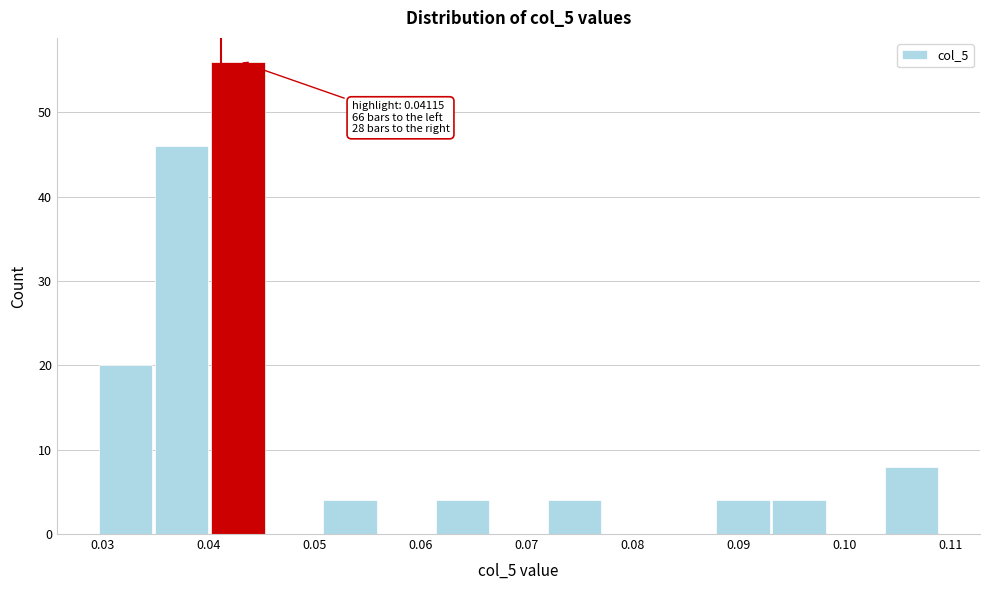

Over which range of the x-axis is the bar tallest?

0.040 to 0.046